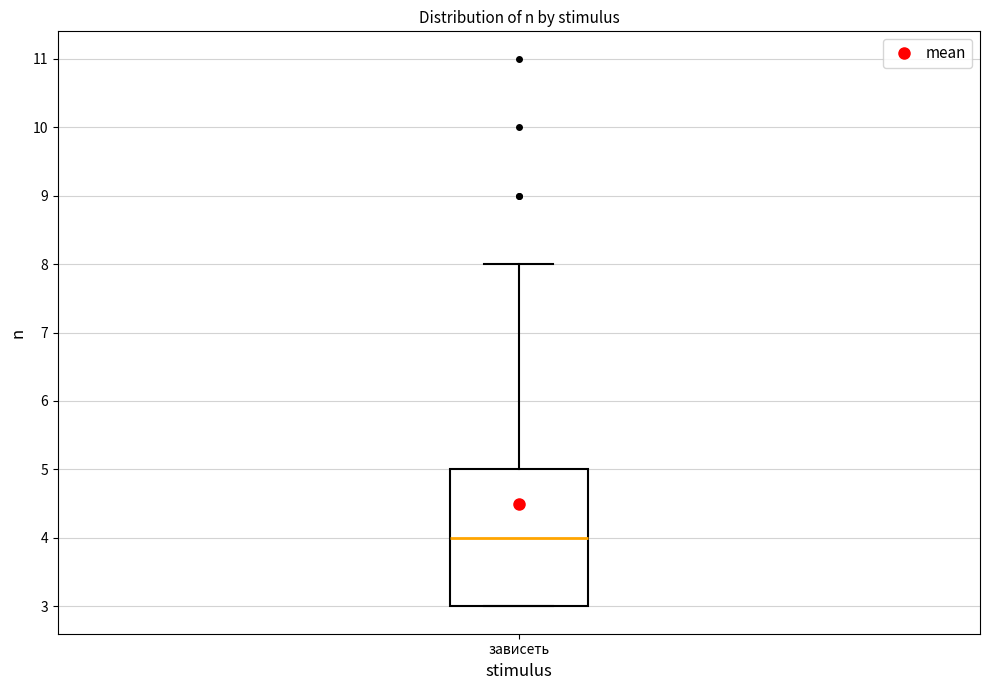

Read this box plot against the y-axis: the position of the median line, the range covered by the box, and the ends of both whiskers. The values are not printed on the chart, so give them approximately, as read against the axis.

median 4, box 3 to 5, whiskers 3 to 8